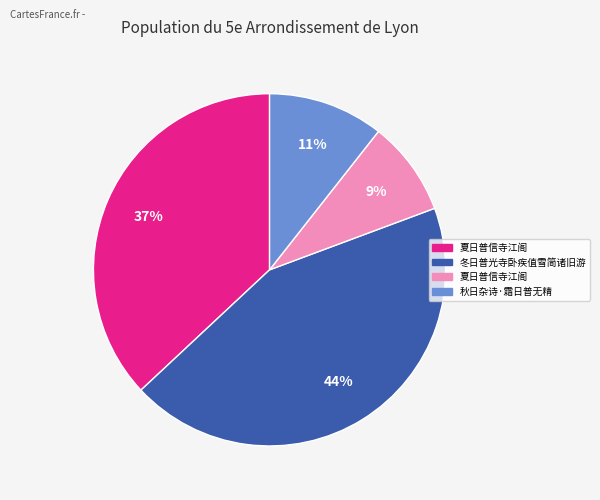

Is there any slice that represents more than half of the pie?

No